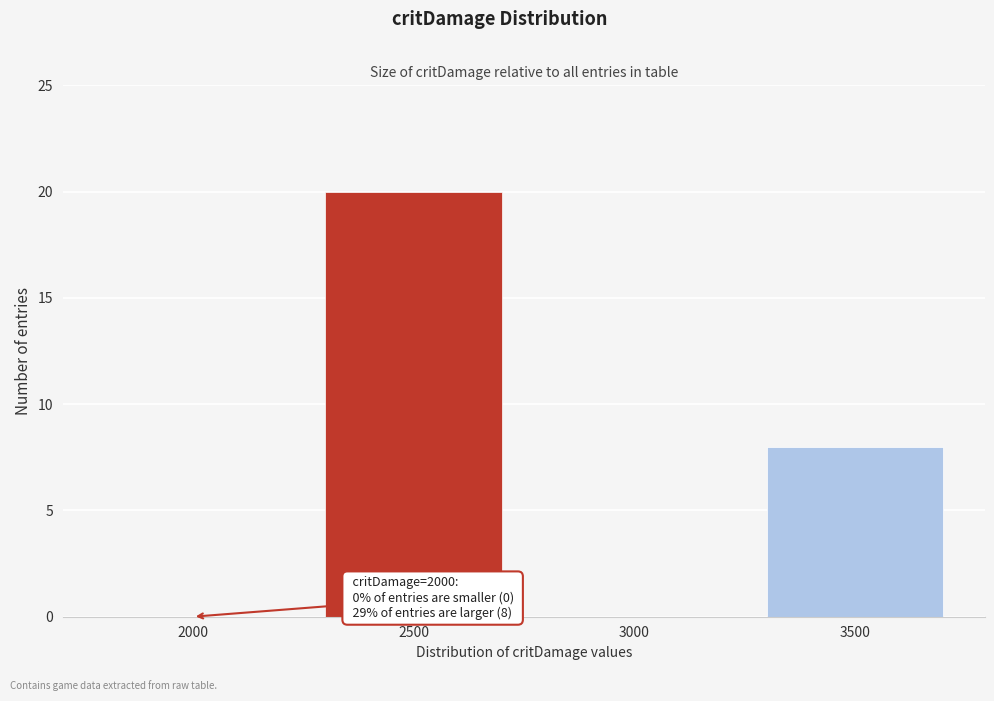

Reading left to right, extract all data points from this chart.

2000=0	2500=20	3000=0	3500=8